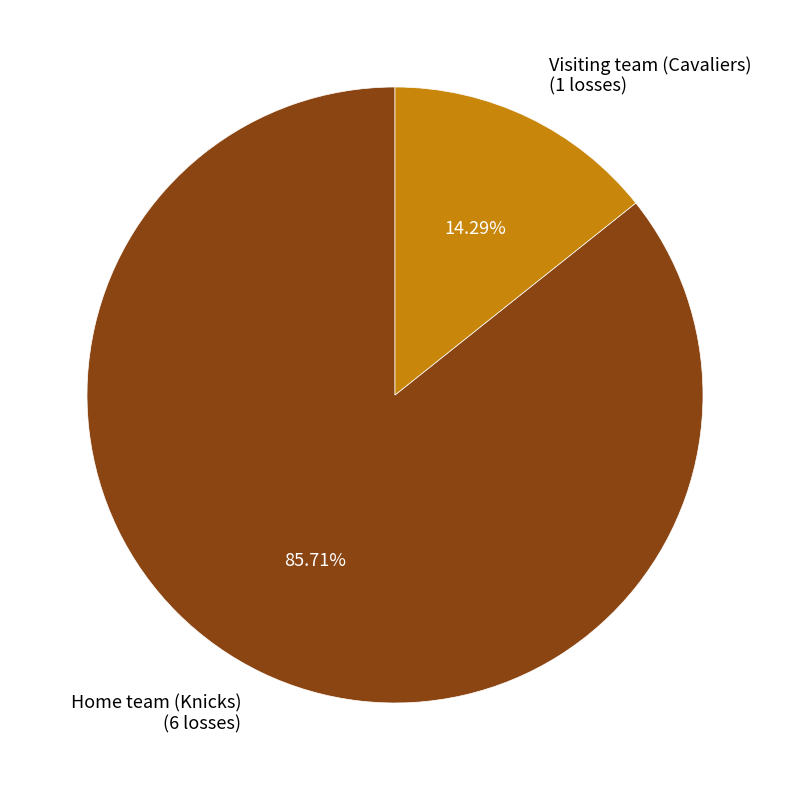

Rank the categories by value from highest to lowest.

Home team (Knicks), Visiting team (Cavaliers)